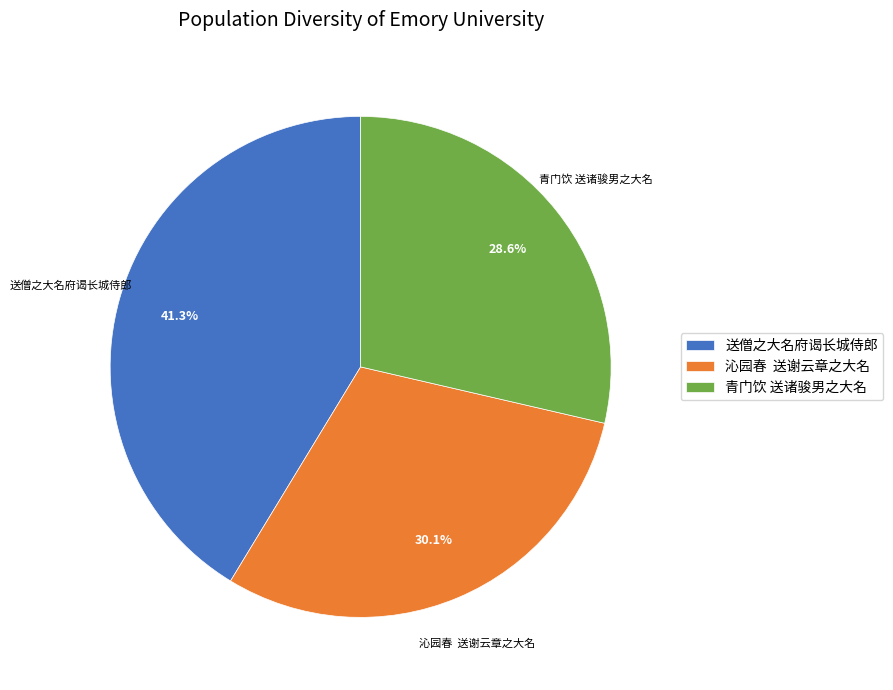

Which category has the smallest portion of the pie?

青门饮 送诸骏男之大名